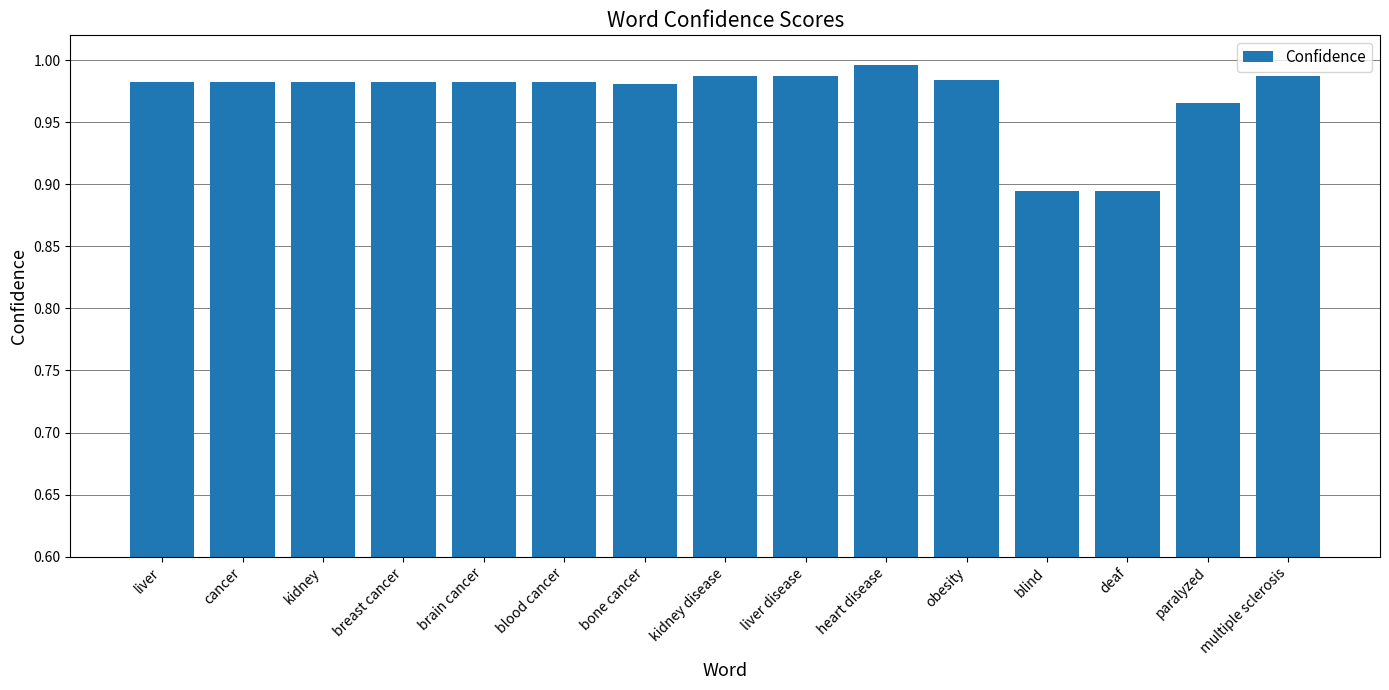

What is the label of the 4th bar from the right?

blind